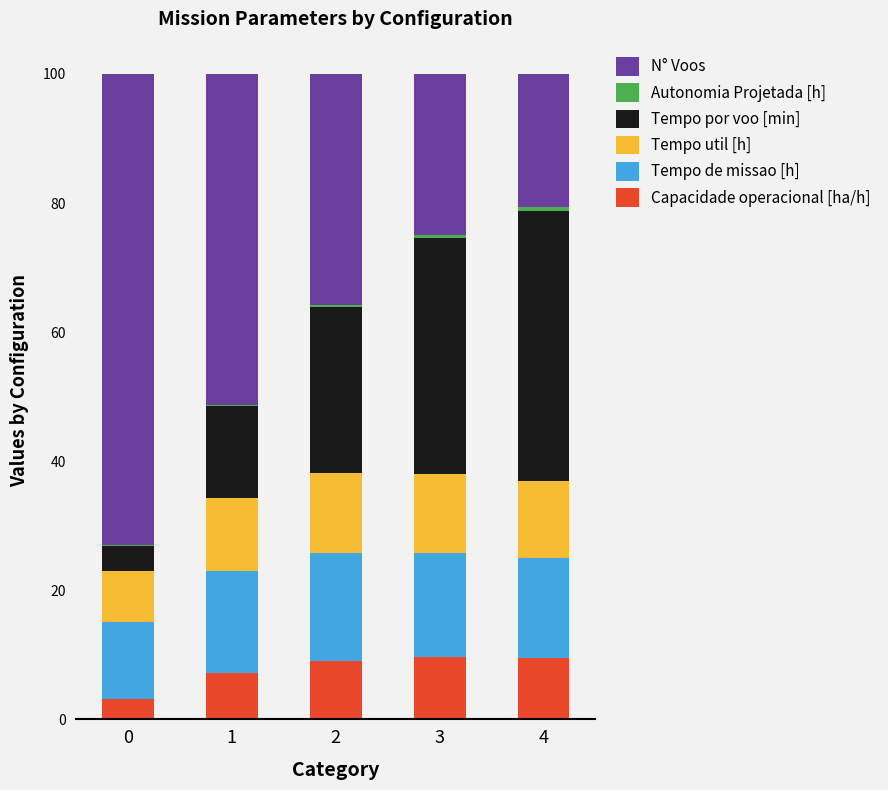

Count the number of data series in this chart.

6